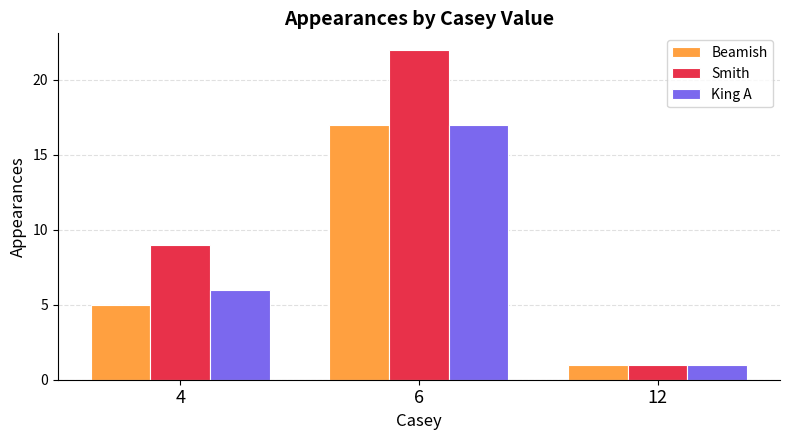

Where is Smith nearest to the value 11?

4